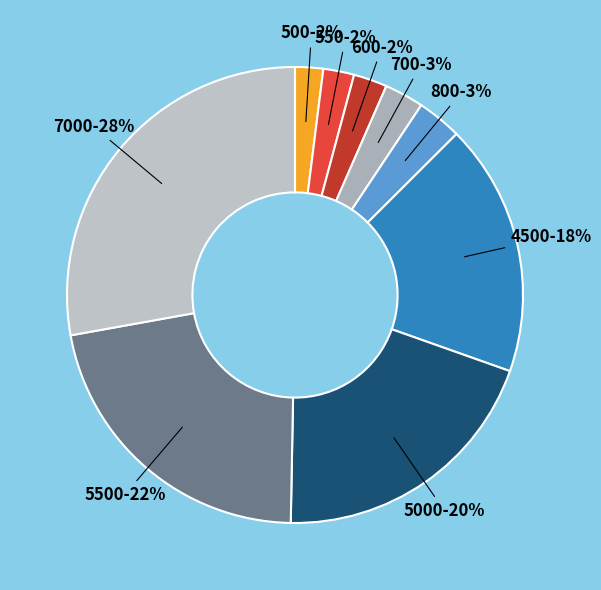

Count the number of slices in the pie.

9